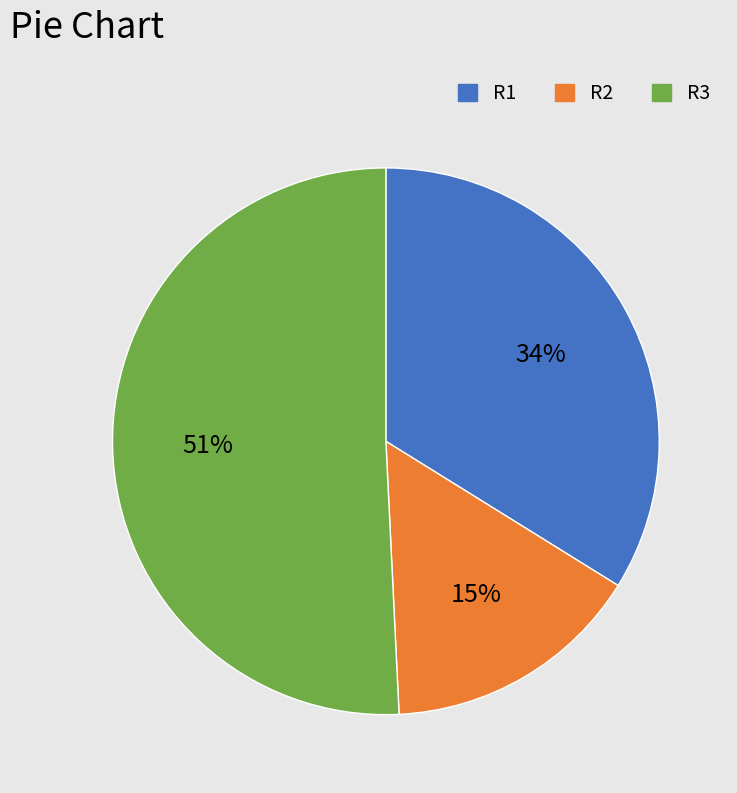

How many segments does this pie chart have?

3